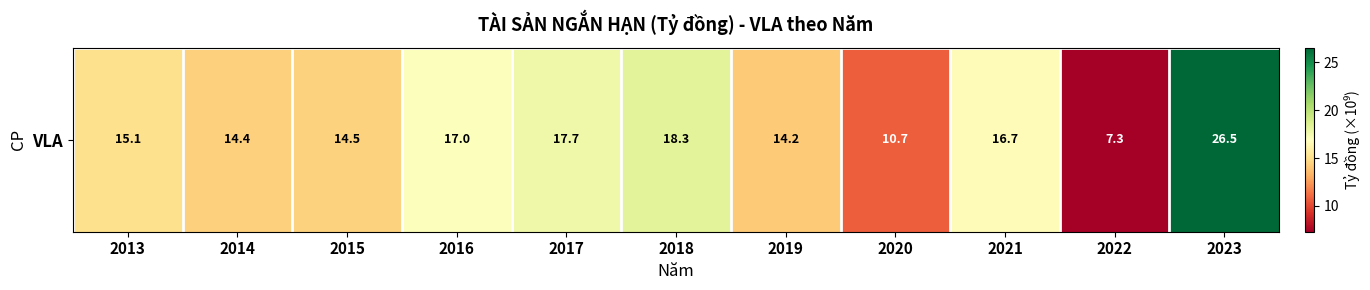

Reading left to right, extract all data points from this chart.

15.1	14.4	14.5	17.0	17.7	18.3	14.2	10.7	16.7	7.3	26.5